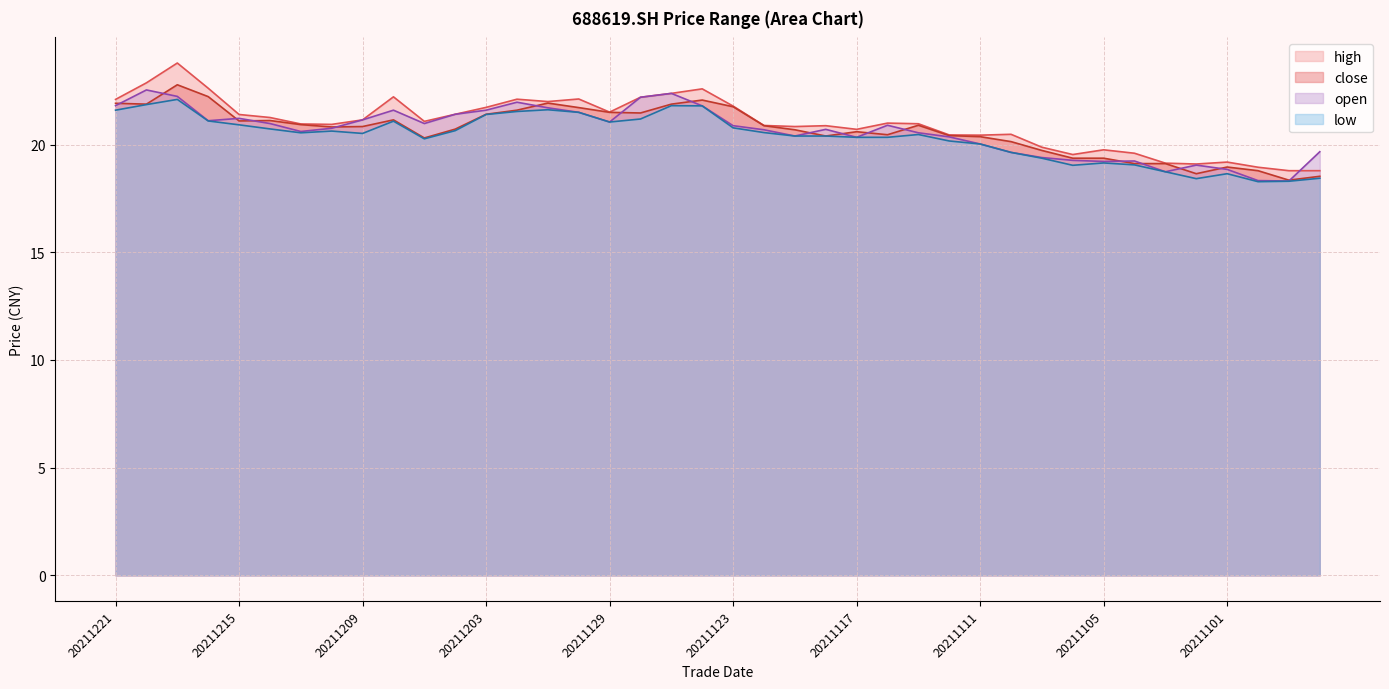

True or false: low and close cross at least once.

False